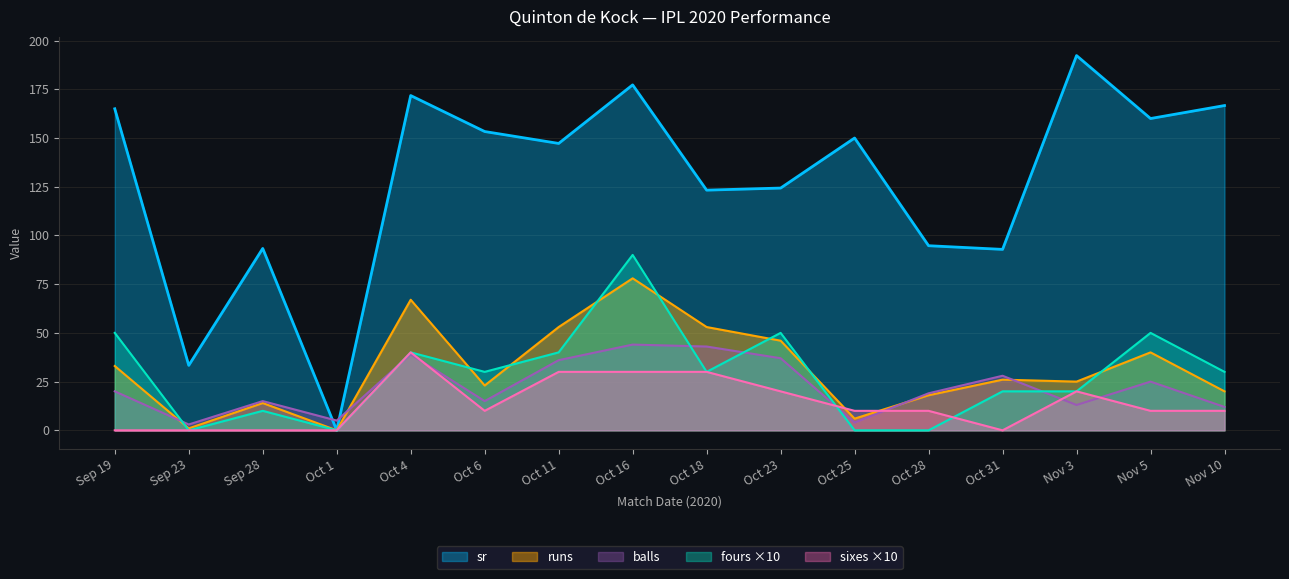

What is the maximum value shown in the chart?

192.3